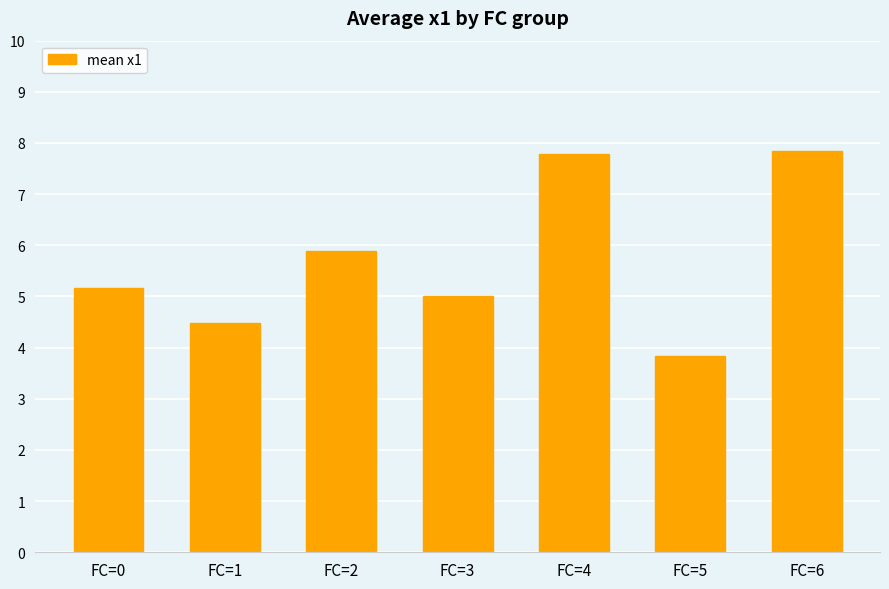

Does the chart contain stacked bars?

No